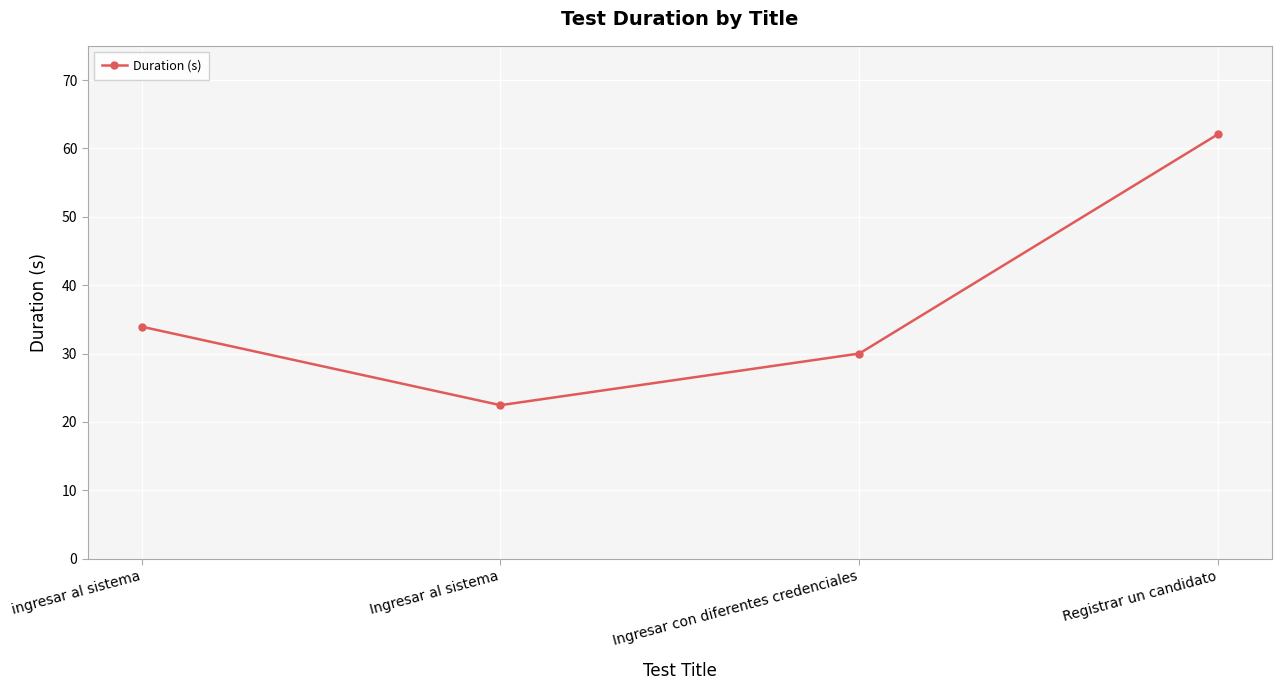

What is the difference between the second highest and second lowest values?

3.9